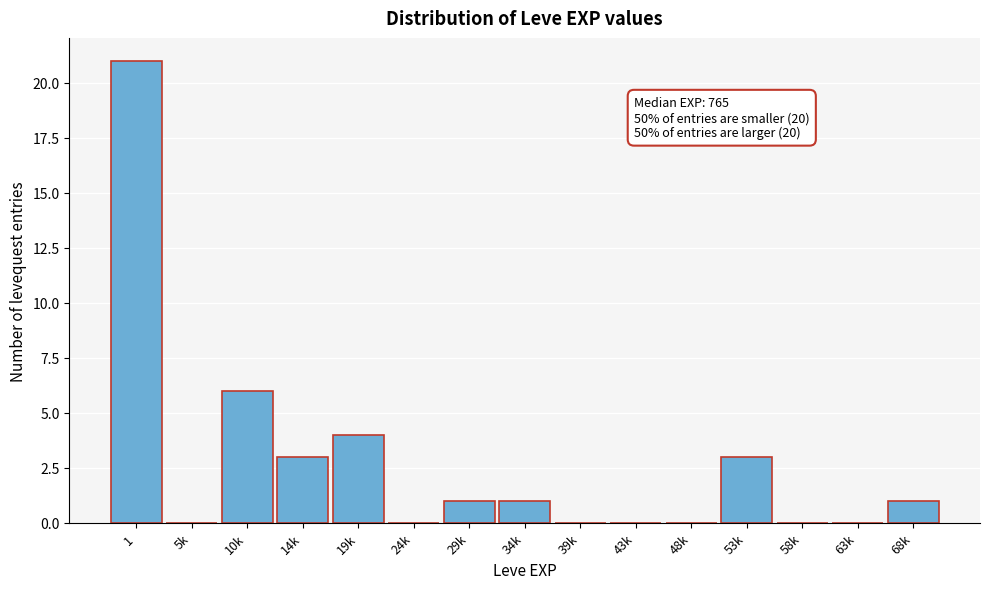

Reading left to right, what are all the values shown in this chart?

1=21	5k=0	10k=6	14k=3	19k=4	24k=0	29k=1	34k=1	39k=0	43k=0	48k=0	53k=3	58k=0	63k=0	68k=1